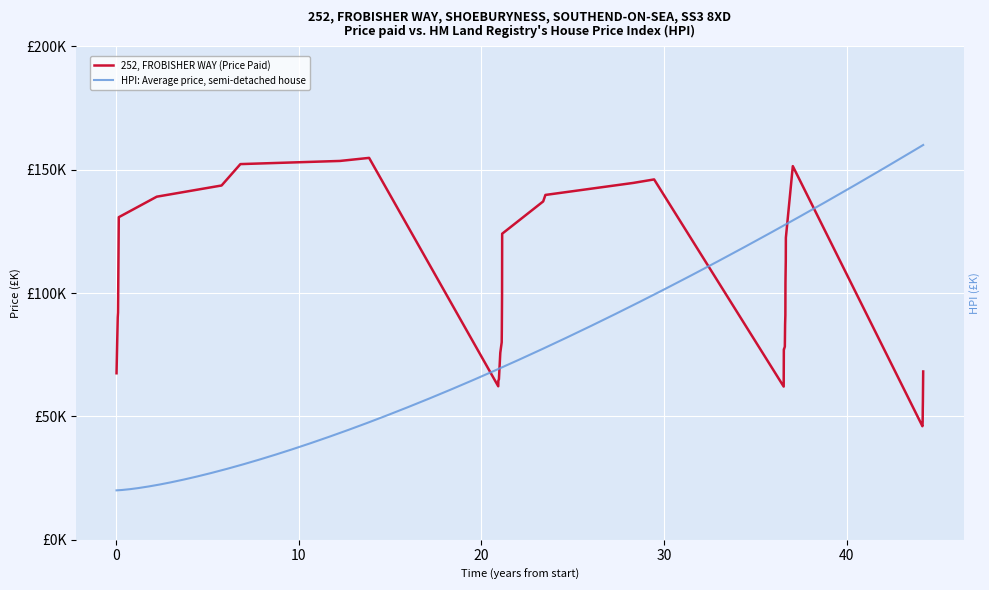

How many data points are less than 91?

18